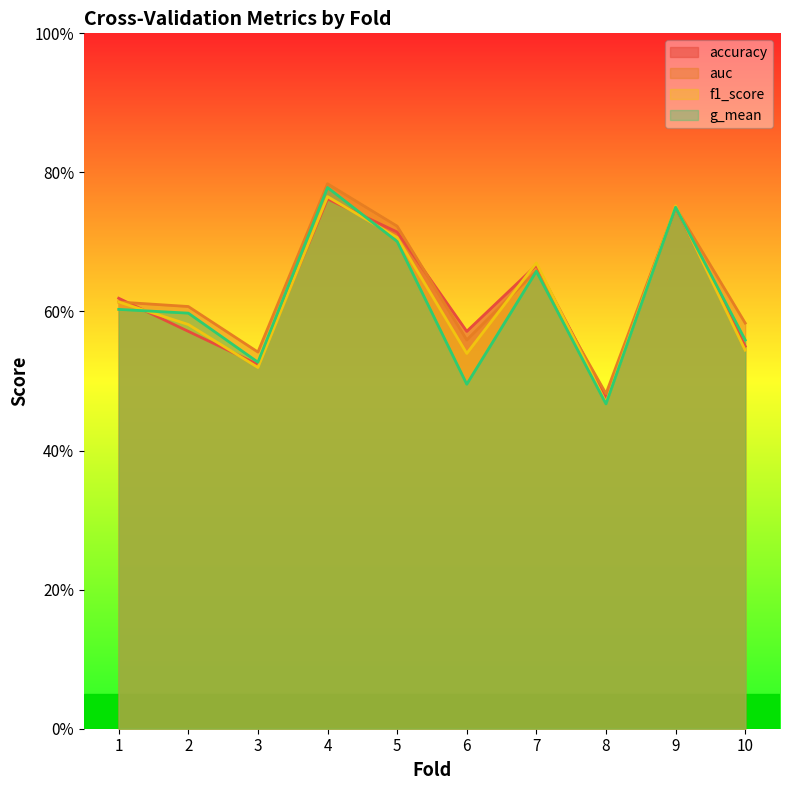

What is the value of the g_mean point at the 8th from the left?

0.5